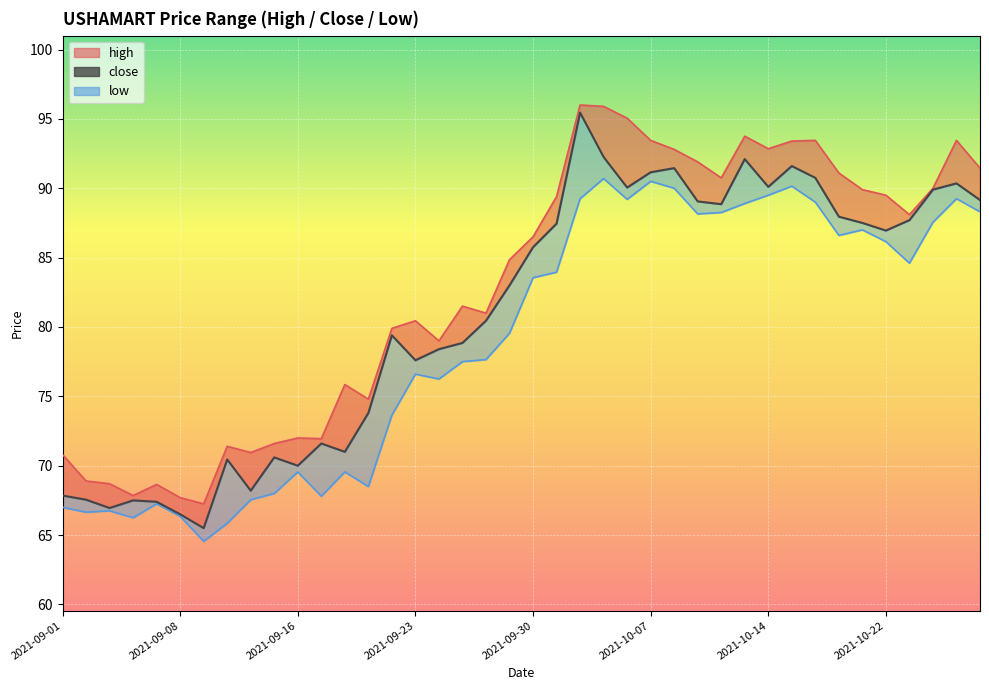

What is the sum of all values?

3238.1